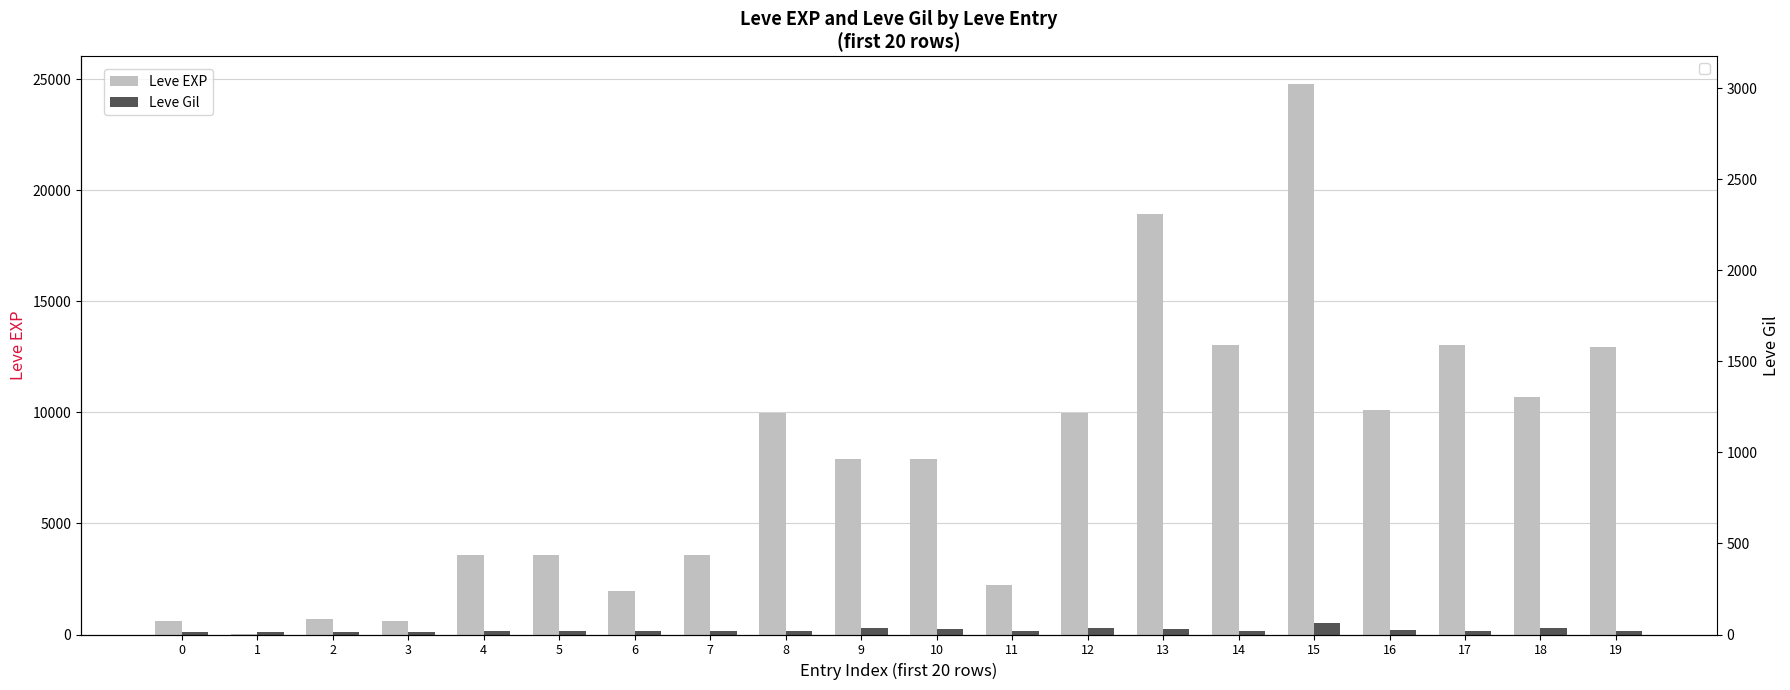

At how many categories does at least one series exceed 888?

16